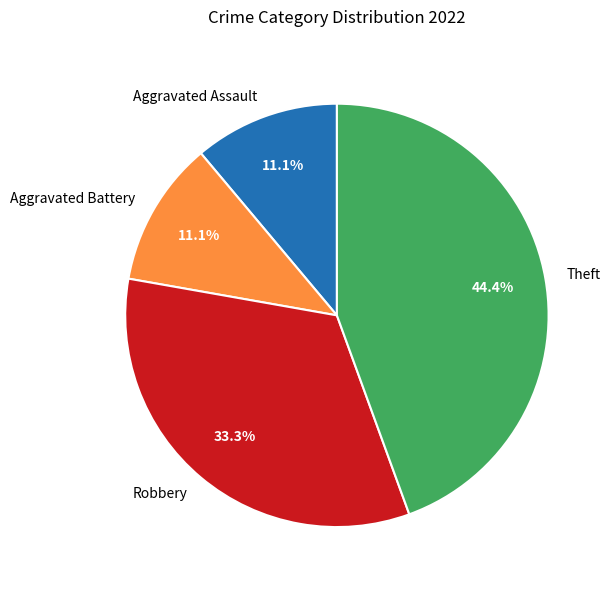

To the nearest percent, what portion does Aggravated Battery represent?

11%